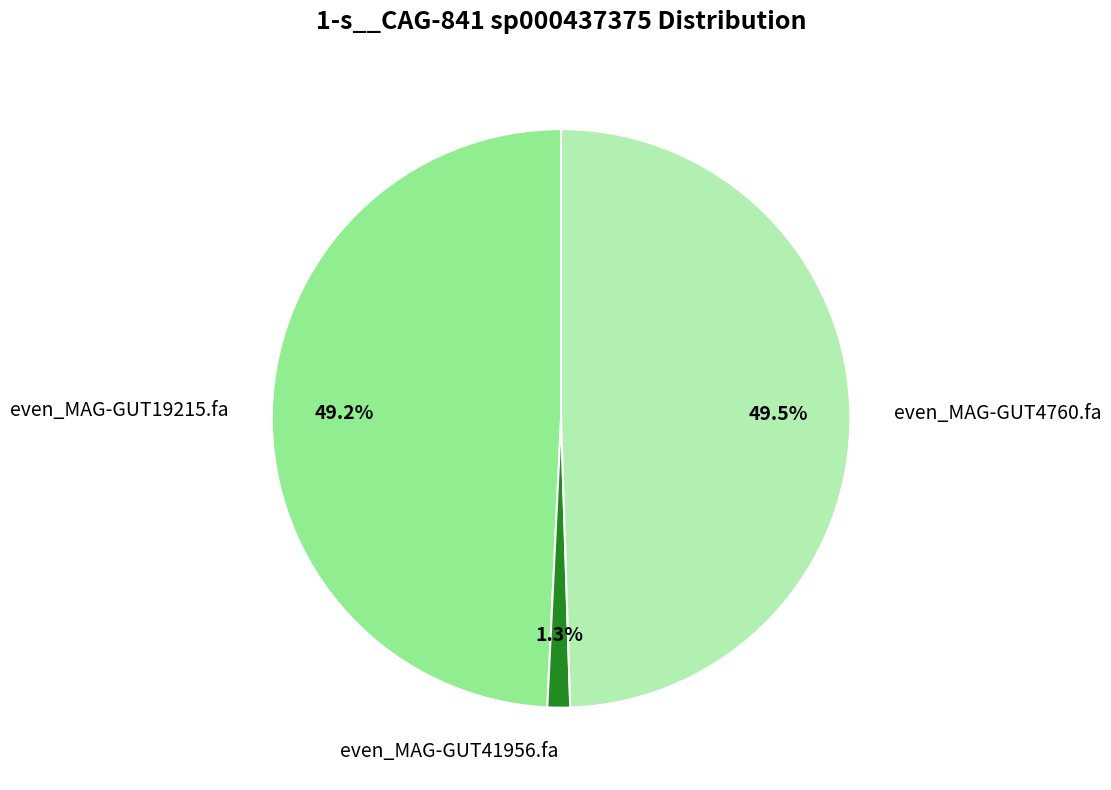

Is it true that even_MAG-GUT19215.fa is 49% of the pie?

True